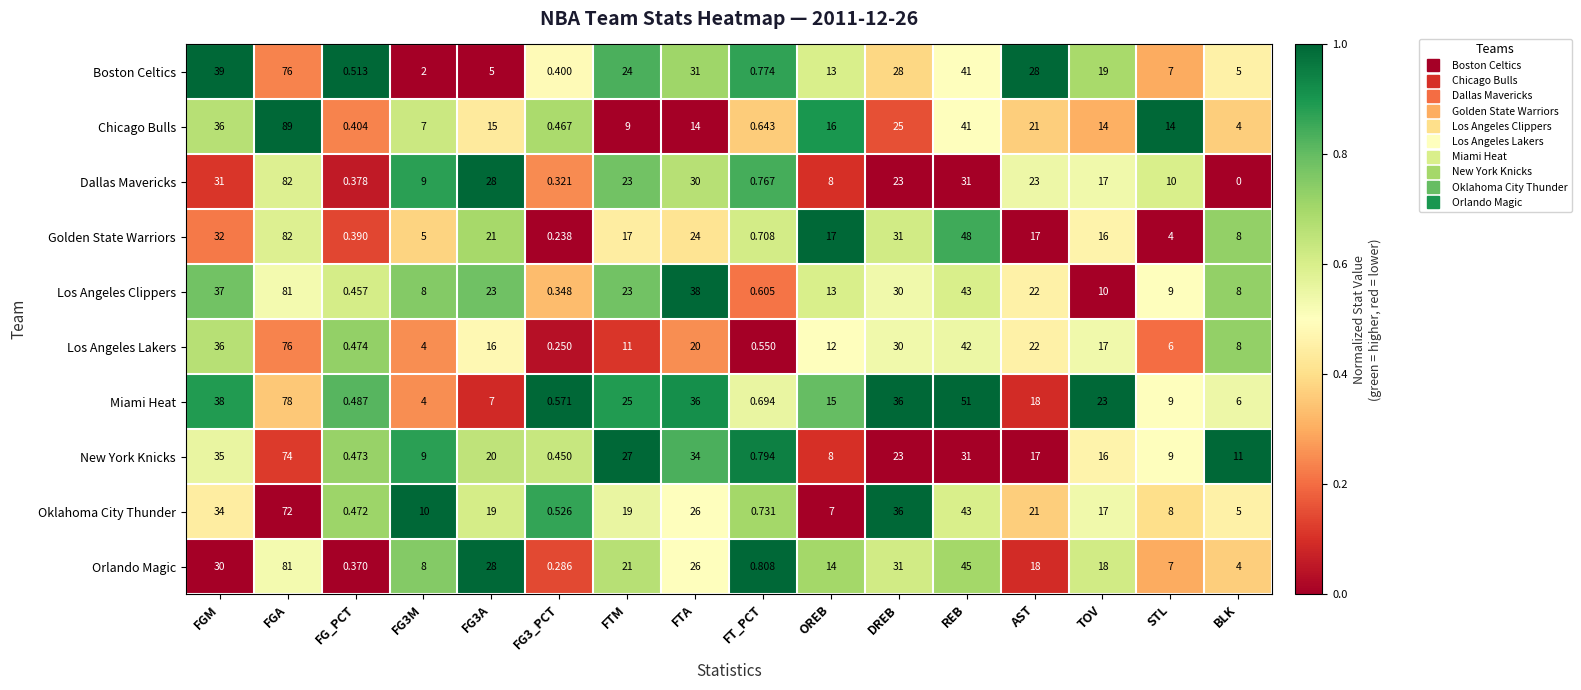

Where does the Los Angeles Lakers series first go above 16?

FGM